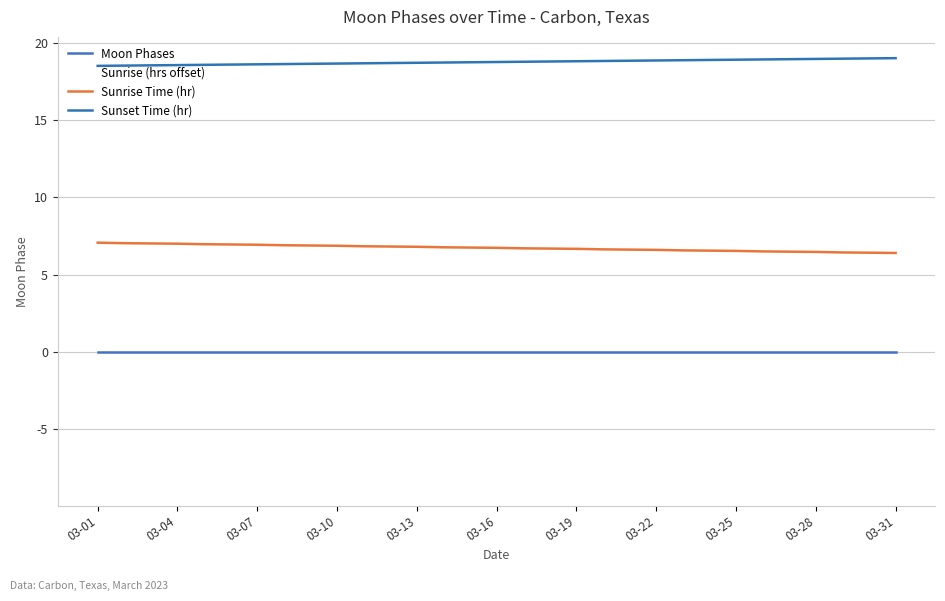

List the series in order of their overall mean, highest first.

Sunset Time (hr), Sunrise Time (hr), Moon Phases